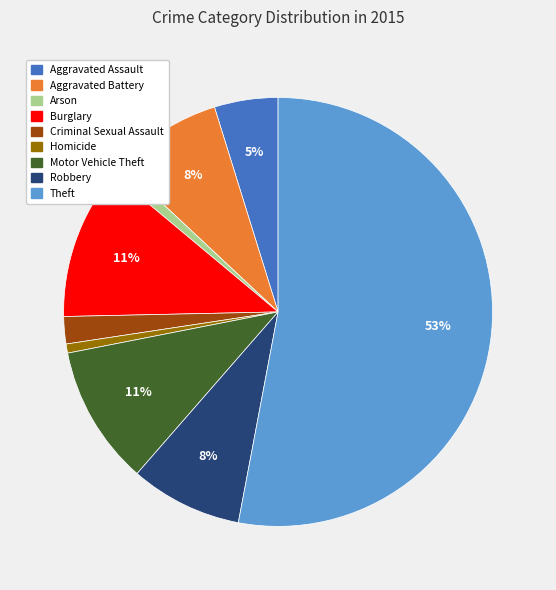

Is there any slice that represents more than half of the pie?

Yes